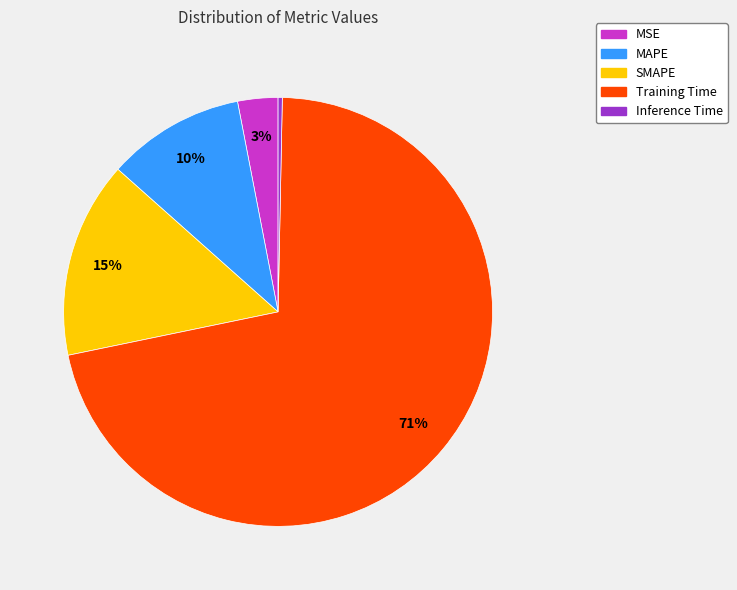

How many slices are in this pie chart?

5